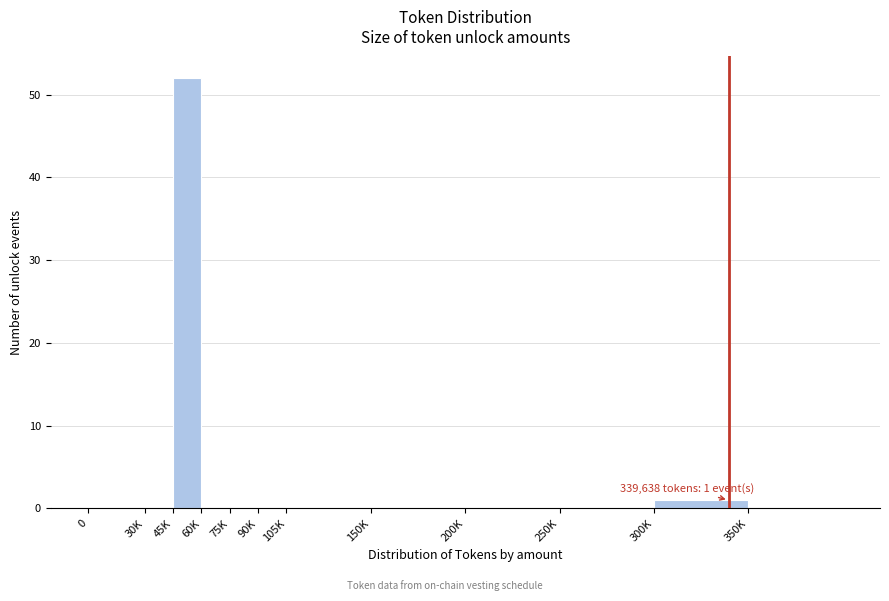

Reading left to right, list all the values displayed in this chart.

0=0	30K=0	45K=52	60K=0	75K=0	90K=0	105K=0	150K=0	200K=0	250K=0	300K=1	350K=0